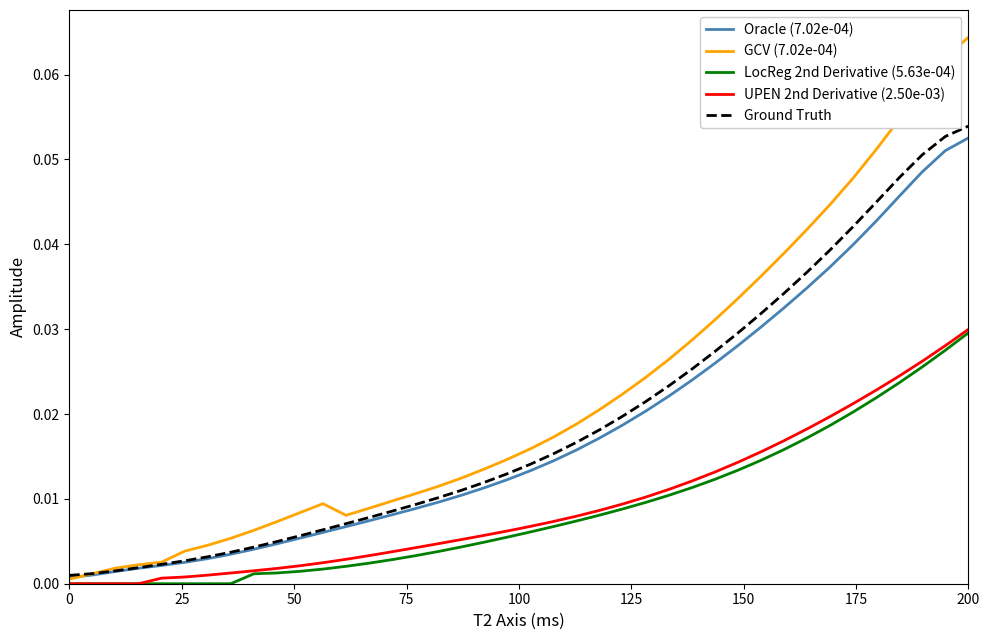

How many categories are shown in the chart?

40